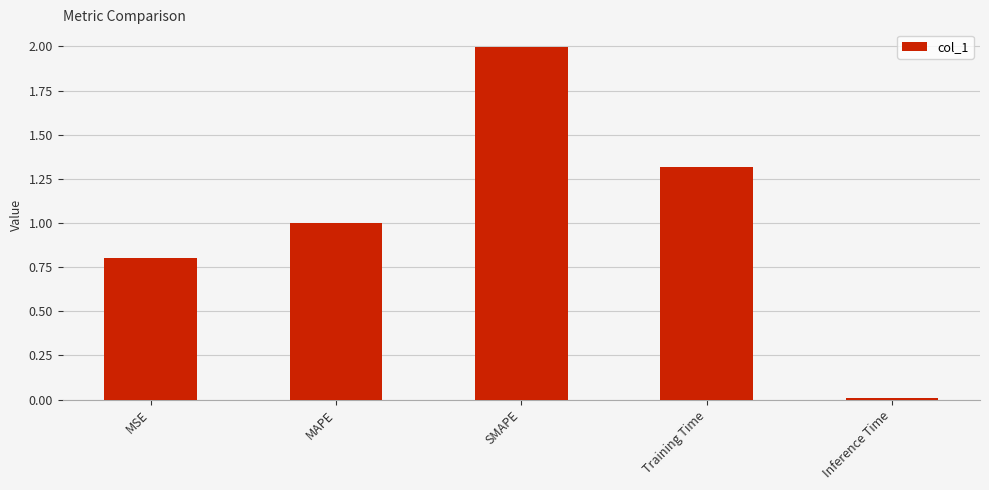

The value at SMAPE is 0.6. True or false?

False